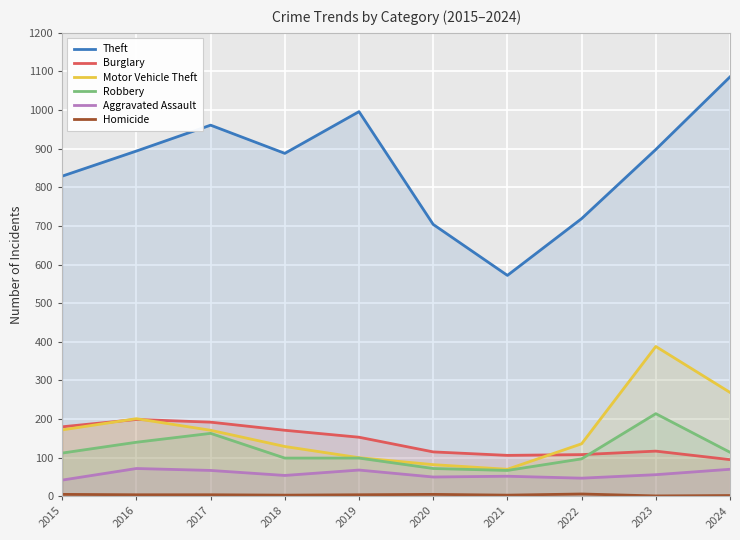

What is the difference between the second highest and minimum values in the Homicide series?

4